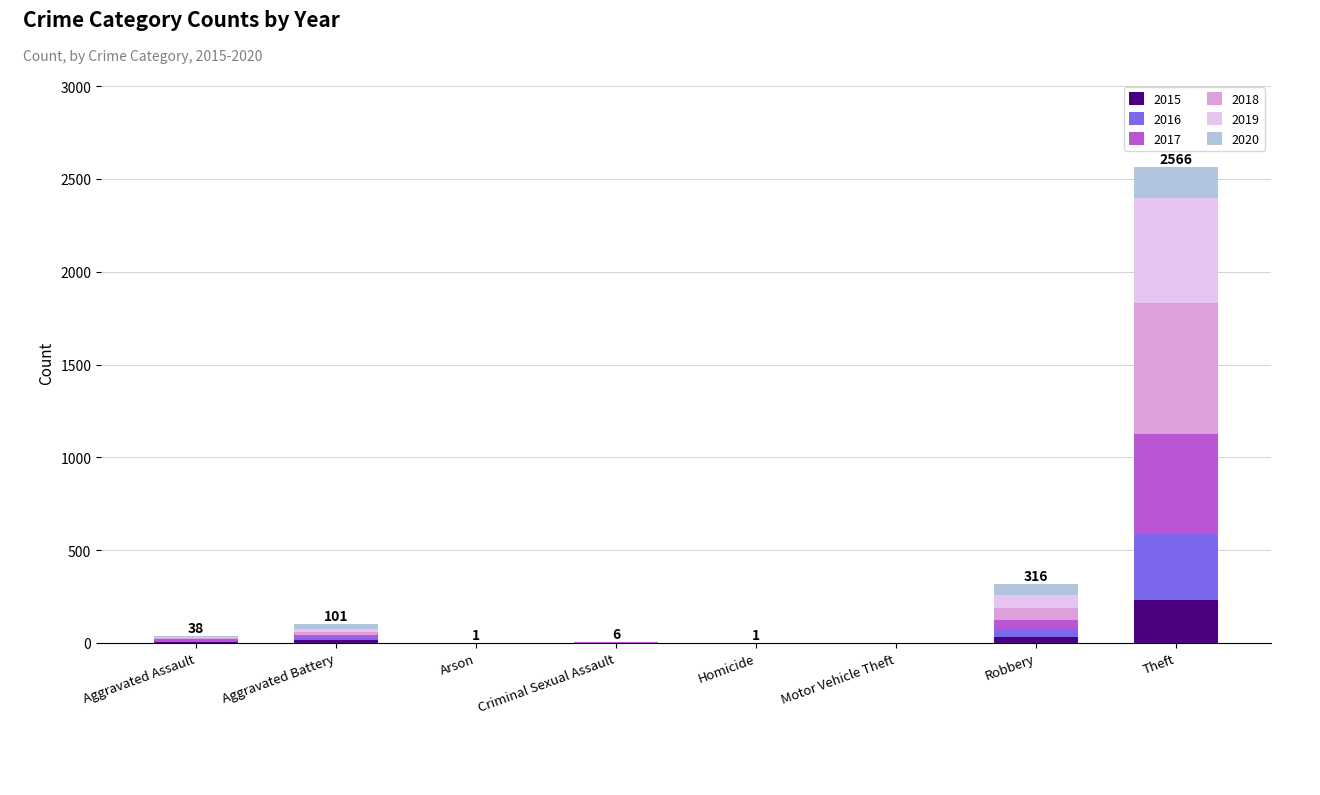

At which category is the sum across all series the highest?

Theft